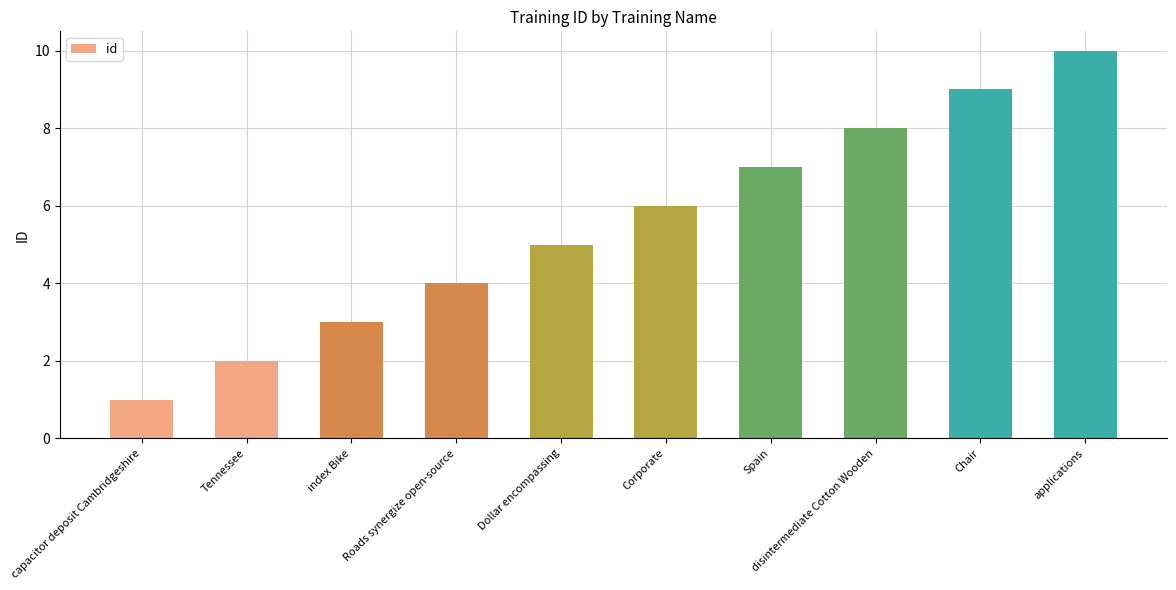

How many bars are there in total?

10